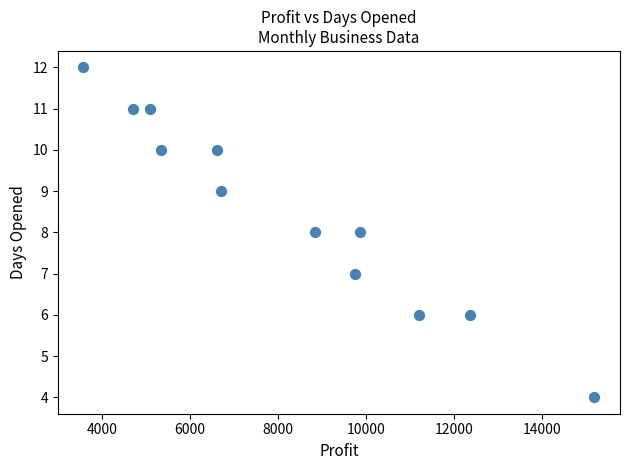

What is the range of X values (max minus min)?

11606